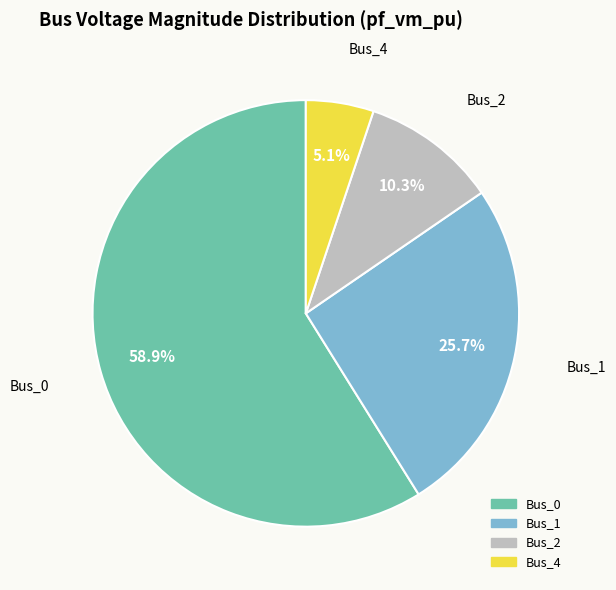

What percentage is NOT represented by Bus_2?

89.7%